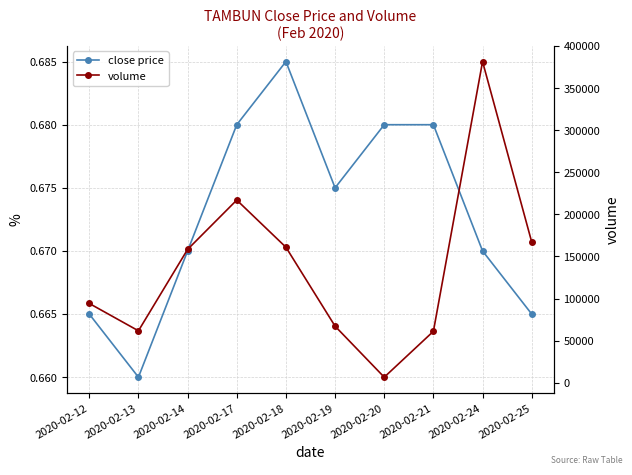

What is the maximum value for volume?

381500.0